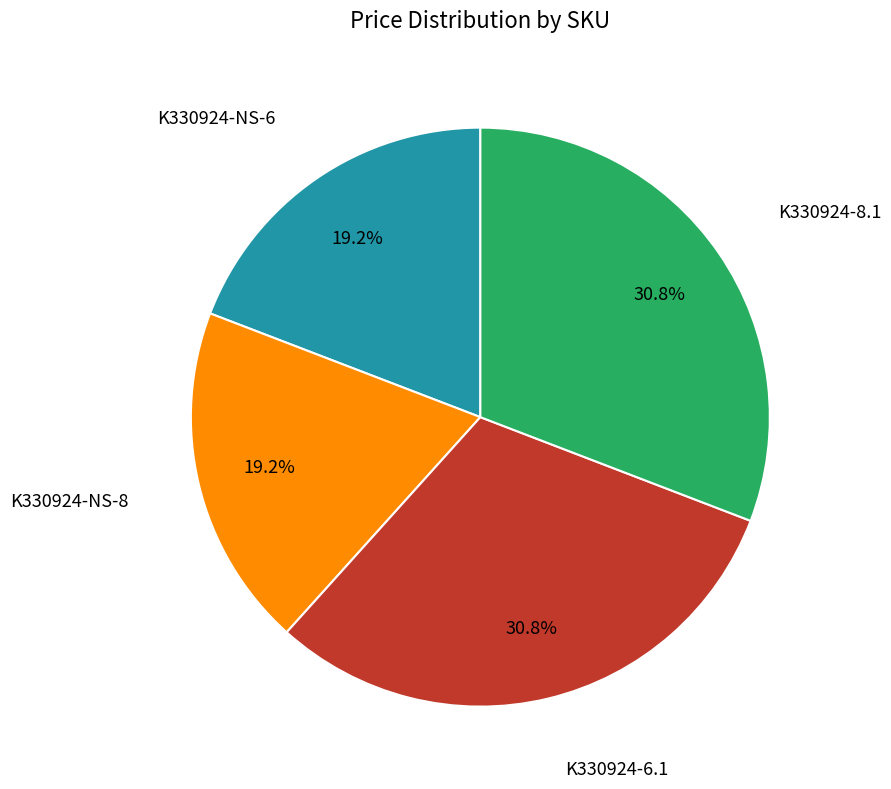

Between K330924-8.1 and K330924-NS-6, which is larger?

K330924-8.1